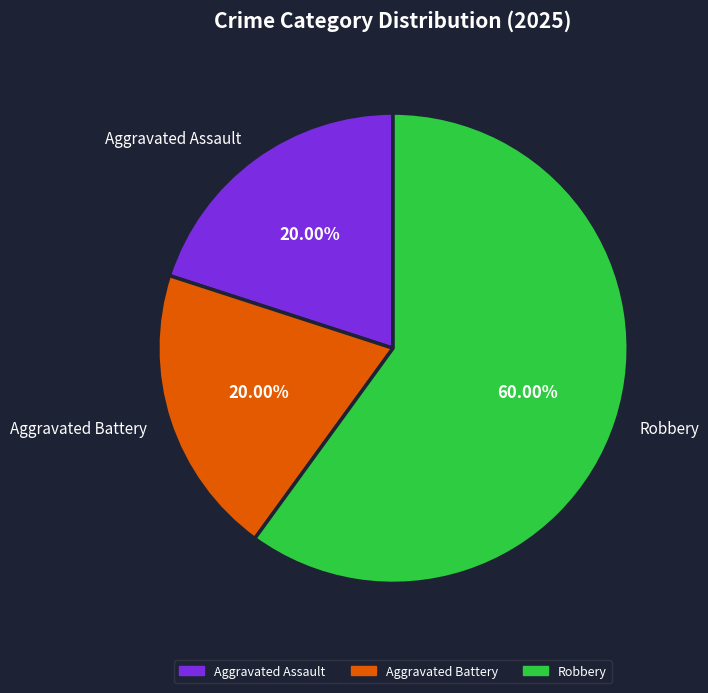

Which has a higher value, Robbery or Aggravated Battery?

Robbery